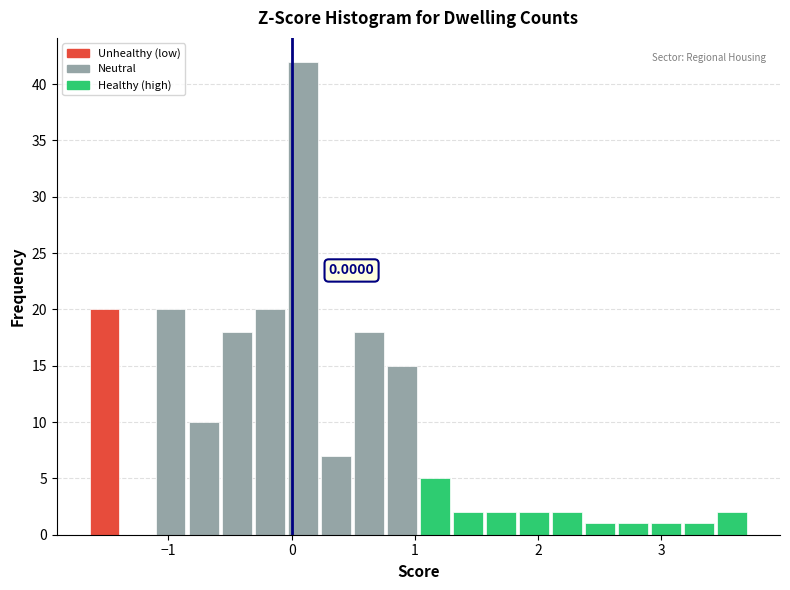

Read against the x-axis, roughly where is the centre of the tallest bar?

0.1